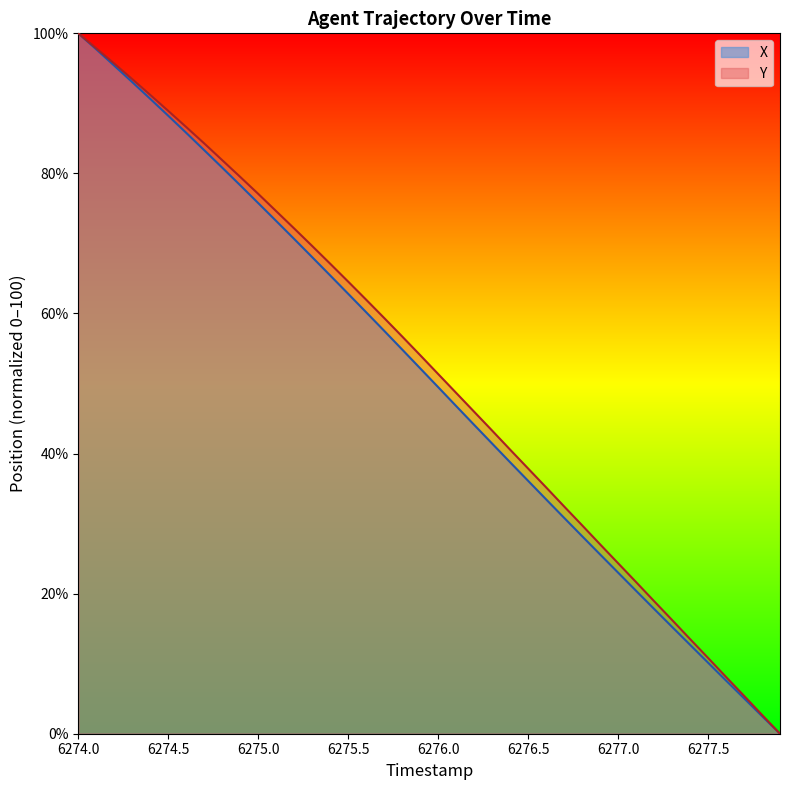

What are all the series names shown in the legend?

X, Y